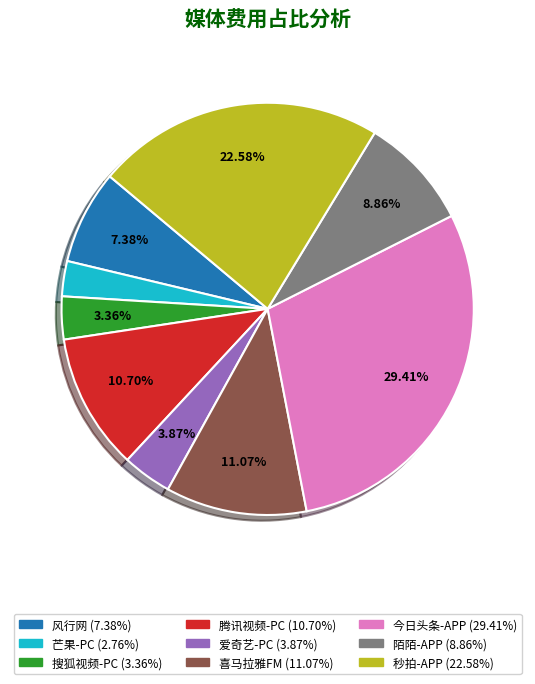

How many slices are in this pie chart?

9